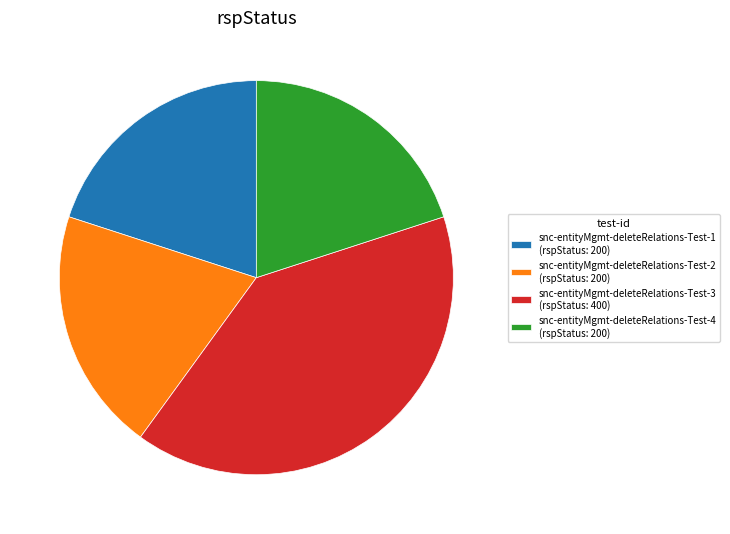

Which has a higher value, snc-entityMgmt-deleteRelations-Test-1 (rspStatus: 200) or snc-entityMgmt-deleteRelations-Test-3 (rspStatus: 400)?

snc-entityMgmt-deleteRelations-Test-3 (rspStatus: 400)